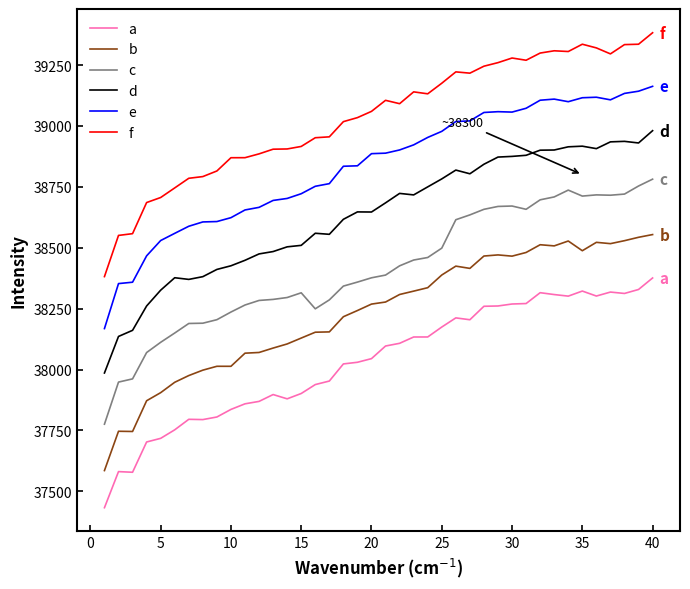

What is the smallest value displayed?

37433.0